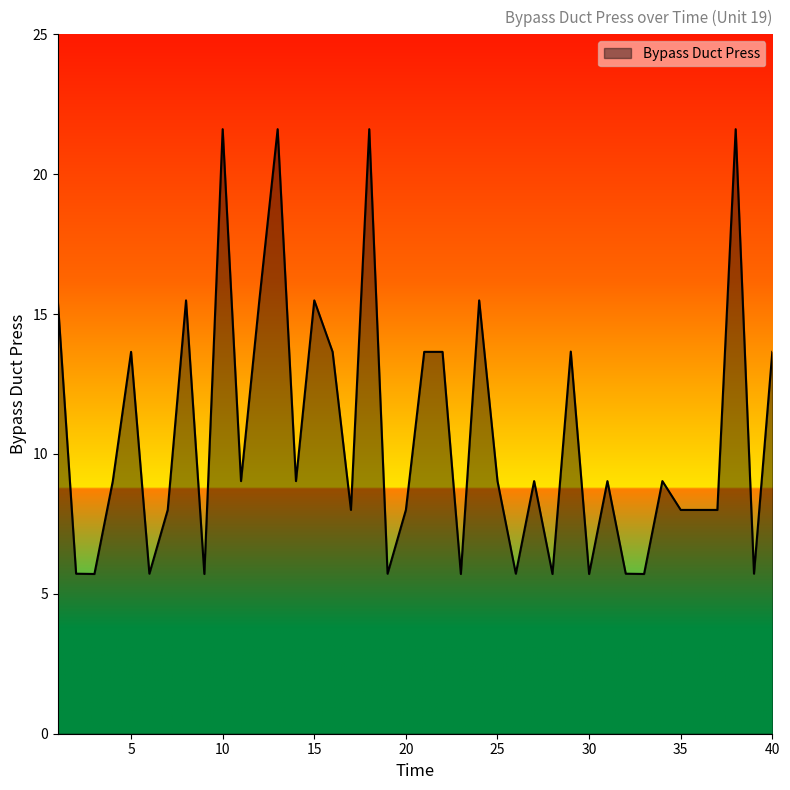

What is the difference between the maximum and minimum values?

15.9